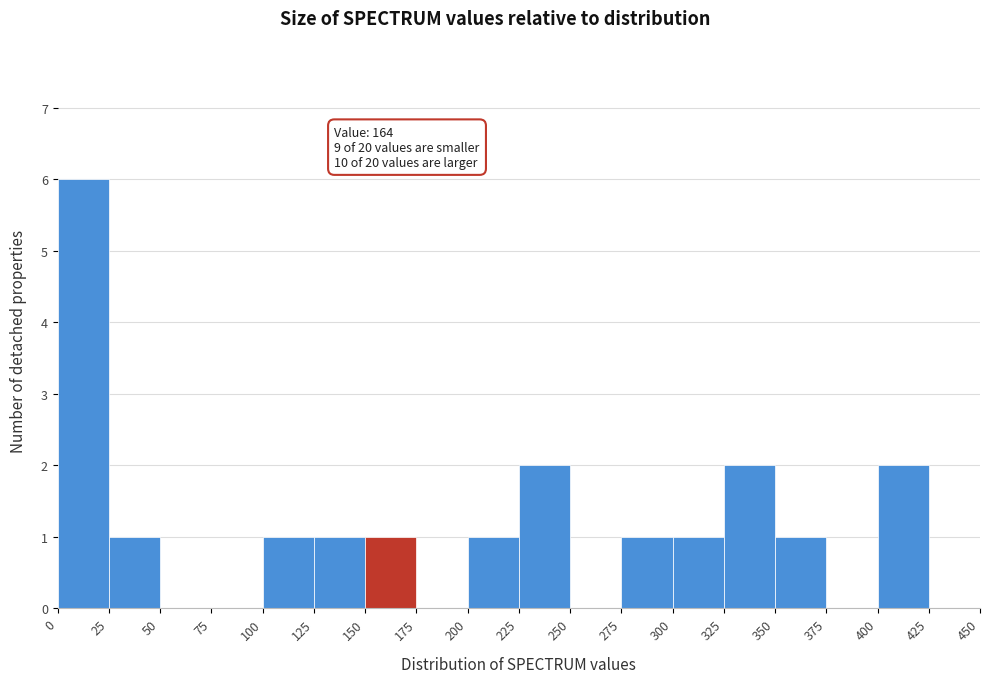

Which range on the x-axis has the tallest bar?

0 to 25